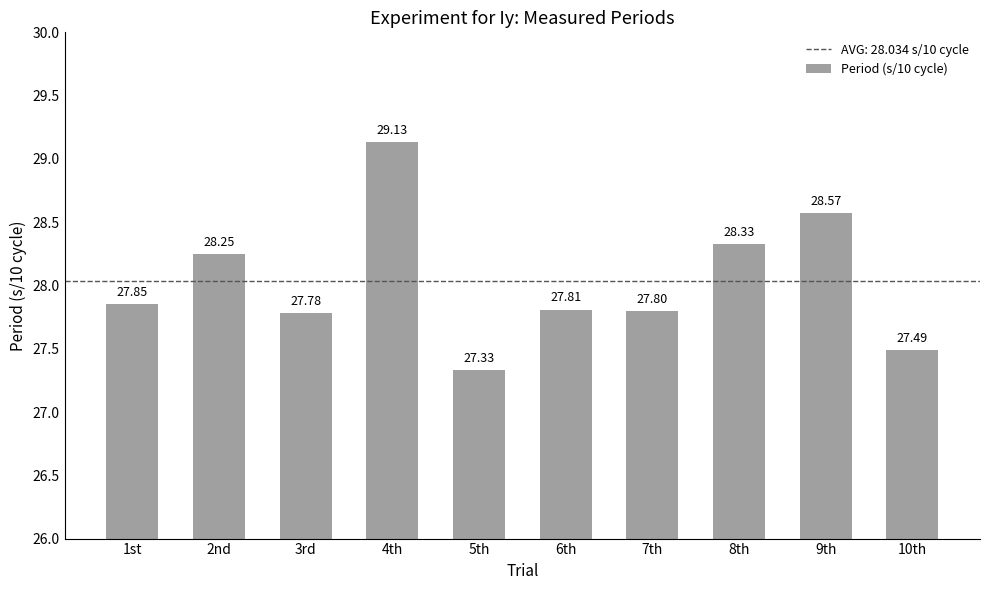

The chart shows a value of 15.4 at 3rd. True or false?

False